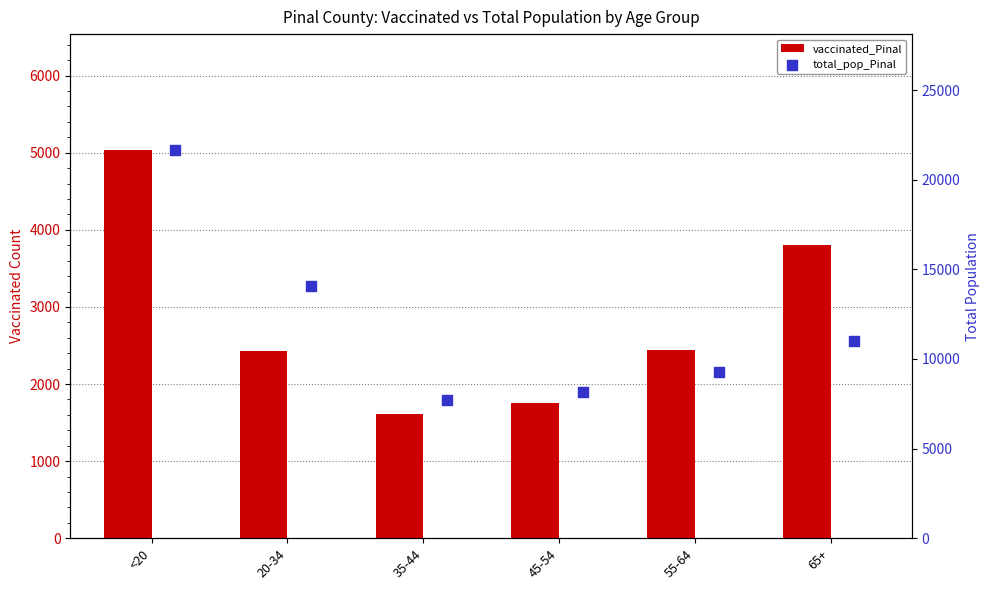

Which series has the largest total across all categories?

total_pop_Pinal